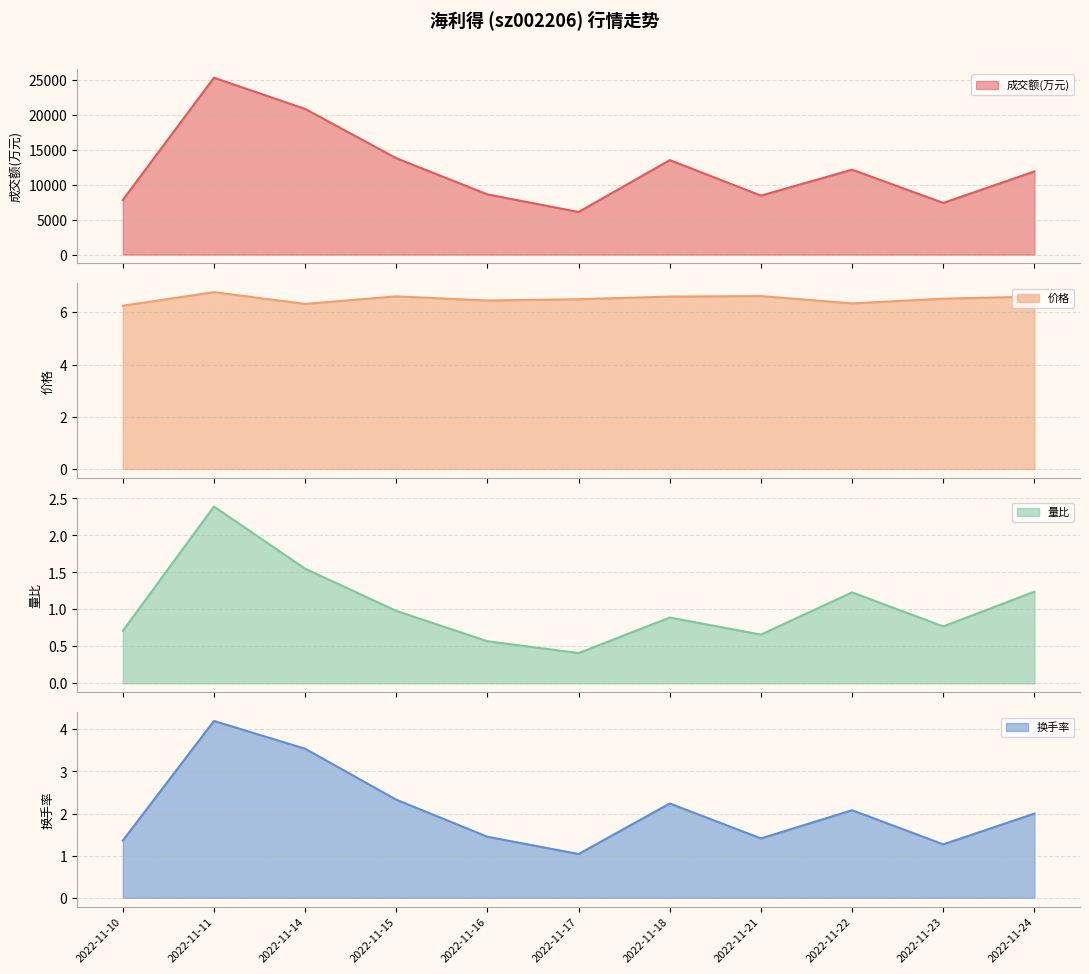

How many distinct data groups are displayed?

4